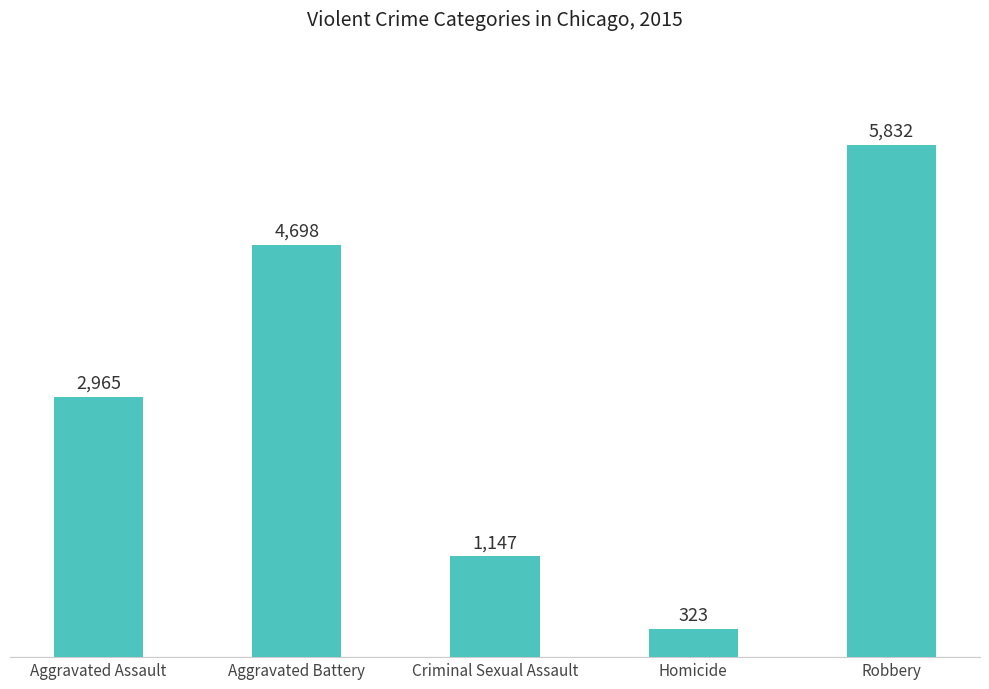

Between Robbery and Aggravated Assault, which is larger?

Robbery